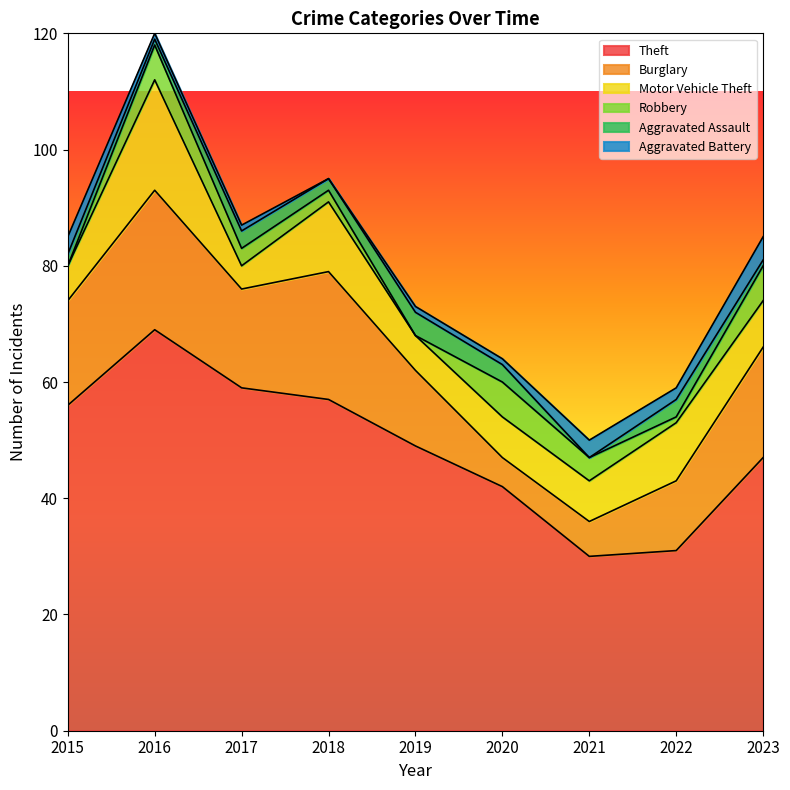

True or false: Robbery has more than 2 interior local peaks.

False